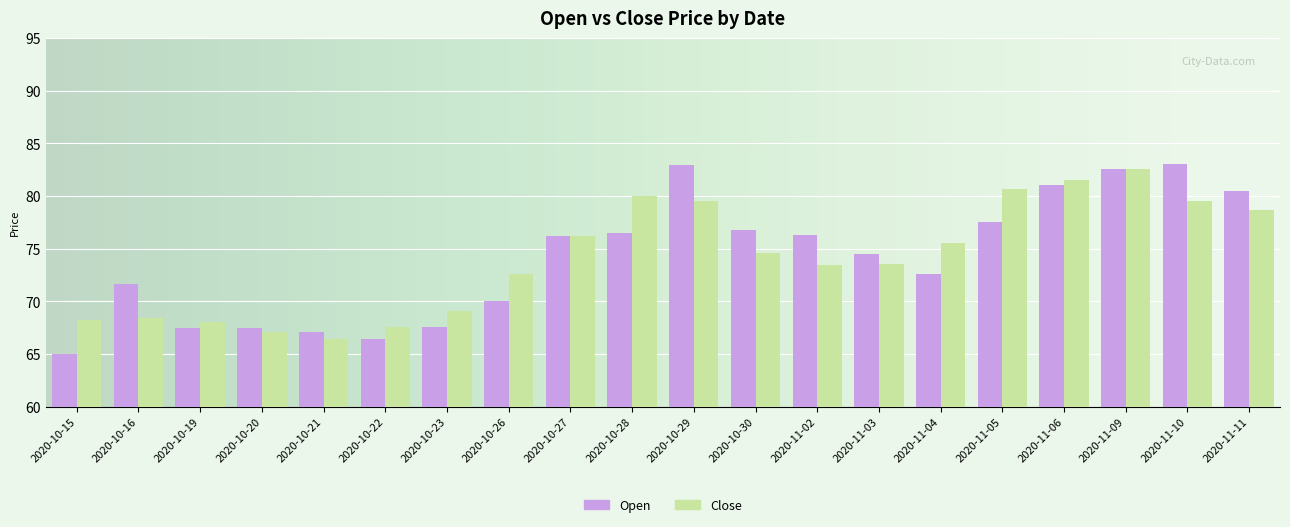

Count the number of data series in this chart.

2